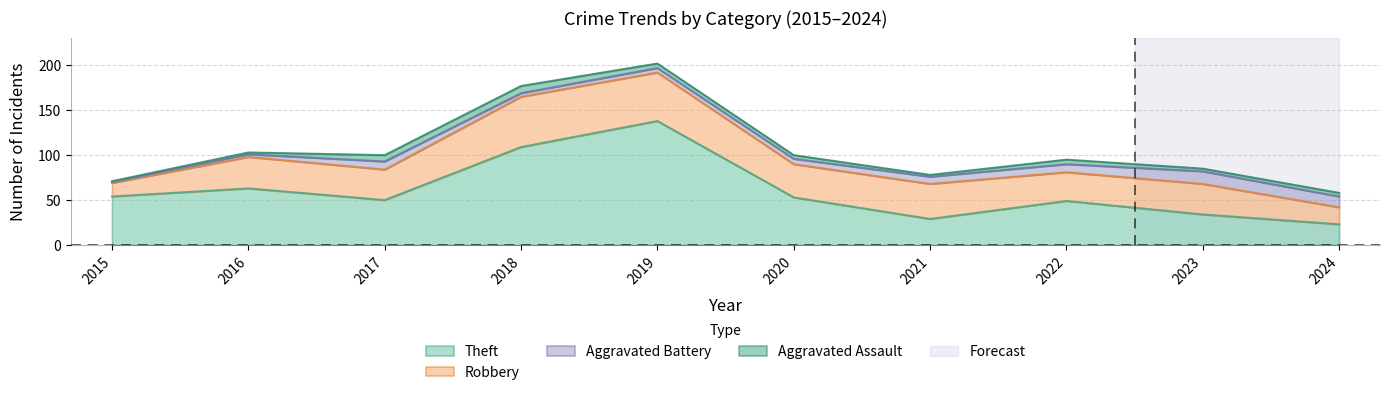

Reading right to left, transcribe all the data shown in this chart.

Robbery: 19	34	32	39	37	54	56	34	35	15
Theft: 23	34	49	29	53	138	109	50	63	54
Aggravated Assault: 4	3	5	2	4	5	8	7	2	1
Aggravated Battery: 12	14	9	8	6	5	4	9	3	1
Total: 58	85	98	79	100	204	178	101	103	73